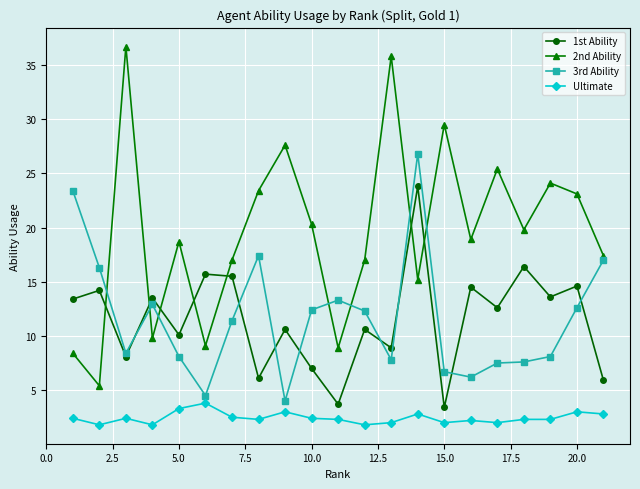

Does the chart have visible grid lines?

Yes